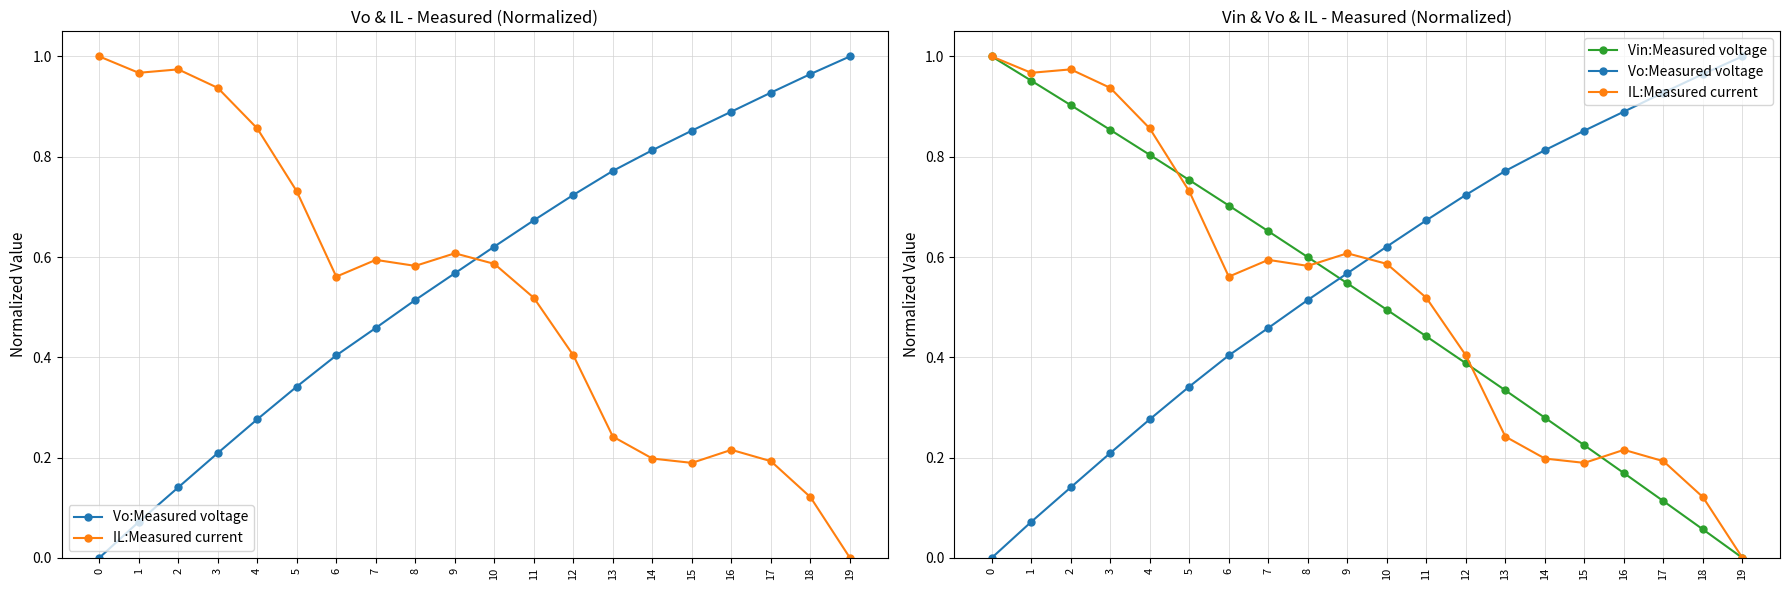

Is the value of Vin:Measured voltage at 13 greater than the value of Vo:Measured voltage at 10?

No